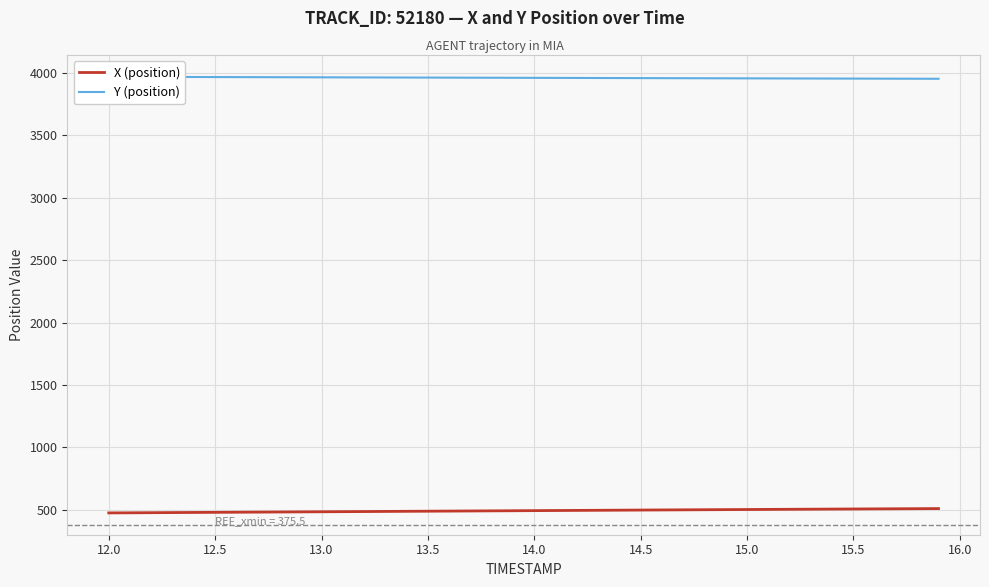

Which series has the largest range (max minus min)?

X (position)